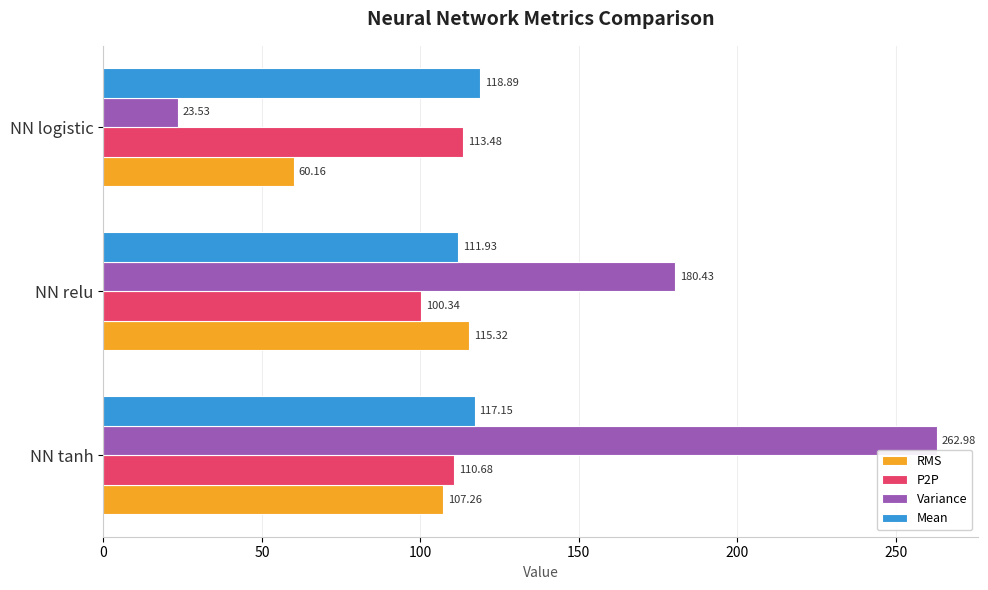

How many data points does each series have?

3